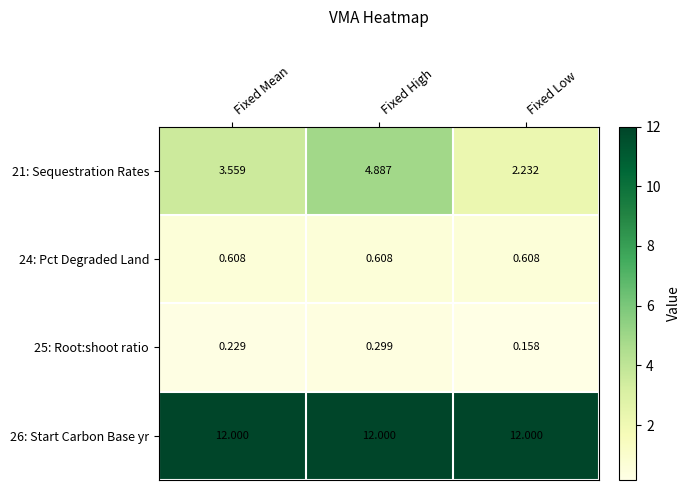

At which category is the sum across all series the highest?

Fixed High